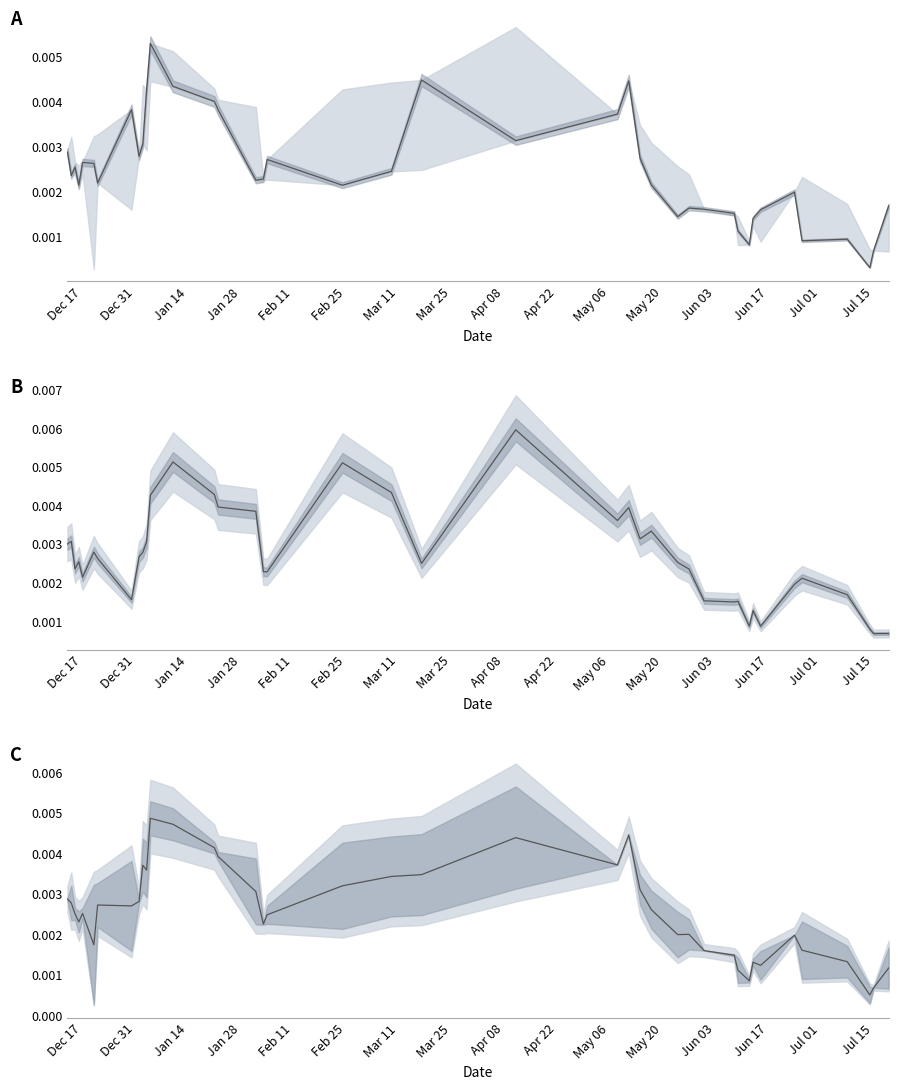

What is the label of the 6th point from the left?

Feb 25